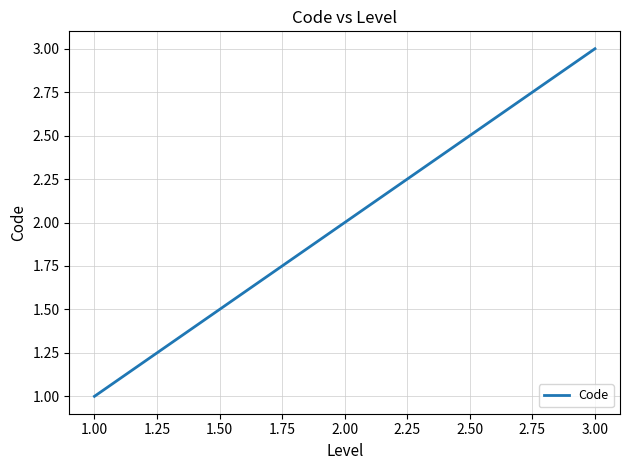

The chart shows a value of 2 at 3.00. True or false?

False